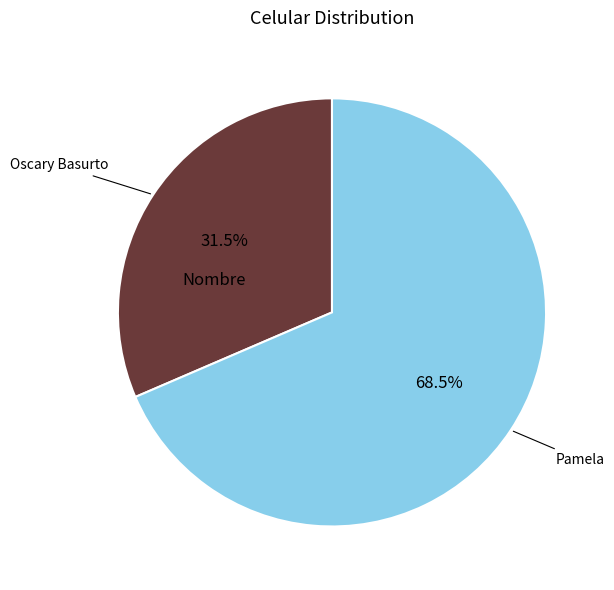

To the nearest percent, what is the average slice percentage?

50%